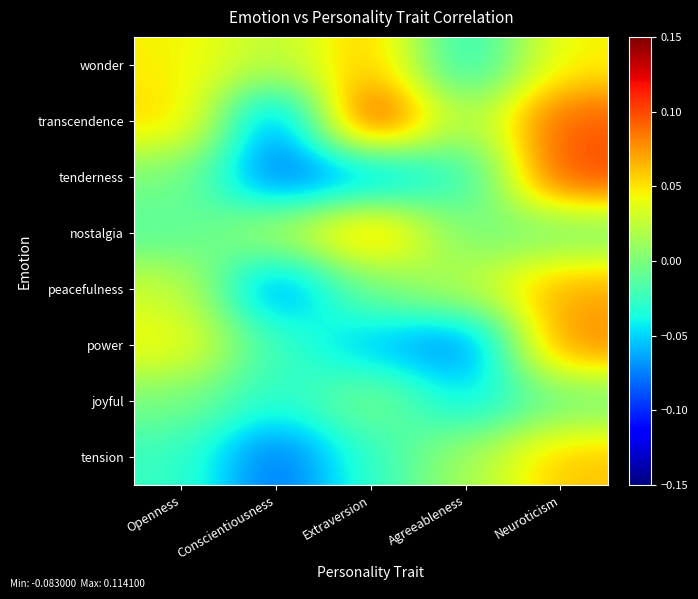

Reading left to right, what are all the values shown in this chart?

wonder: Openness=0.0	Conscientiousness=0.0	Extraversion=0.1	Agreeableness=-0.0	Neuroticism=0.0
transcendence: Openness=0.1	Conscientiousness=-0.1	Extraversion=0.1	Agreeableness=0.0	Neuroticism=0.1
tenderness: Openness=-0.0	Conscientiousness=-0.1	Extraversion=-0.1	Agreeableness=-0.0	Neuroticism=0.1
nostalgia: Openness=-0.0	Conscientiousness=0.0	Extraversion=0.1	Agreeableness=-0.0	Neuroticism=-0.0
peacefulness: Openness=0.0	Conscientiousness=-0.1	Extraversion=-0.0	Agreeableness=0.0	Neuroticism=0.1
power: Openness=0.0	Conscientiousness=-0.0	Extraversion=-0.1	Agreeableness=-0.1	Neuroticism=0.1
joyful: Openness=-0.0	Conscientiousness=-0.0	Extraversion=0.0	Agreeableness=-0.0	Neuroticism=-0.0
tension: Openness=-0.0	Conscientiousness=-0.1	Extraversion=-0.0	Agreeableness=0.0	Neuroticism=0.1